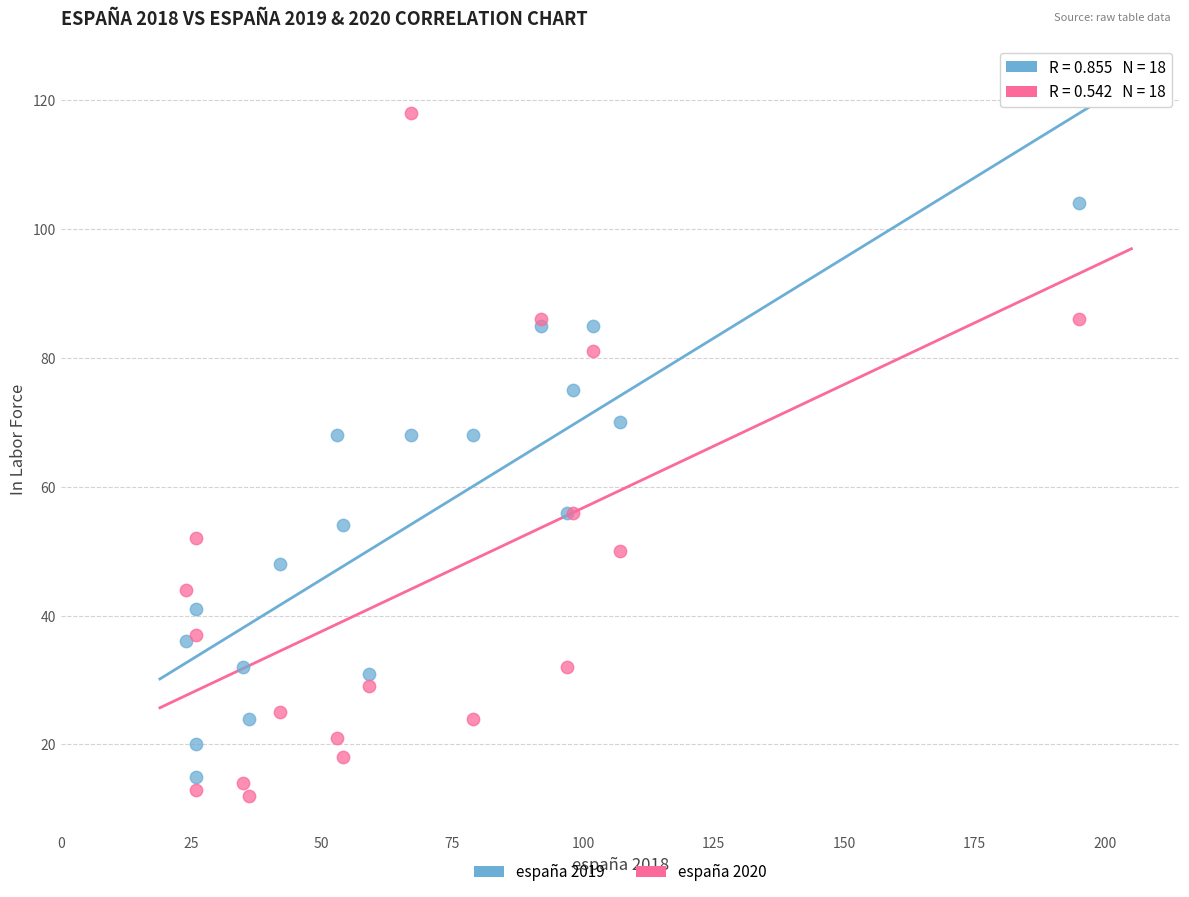

What is the X range (max minus min) for the scatter plot?

171